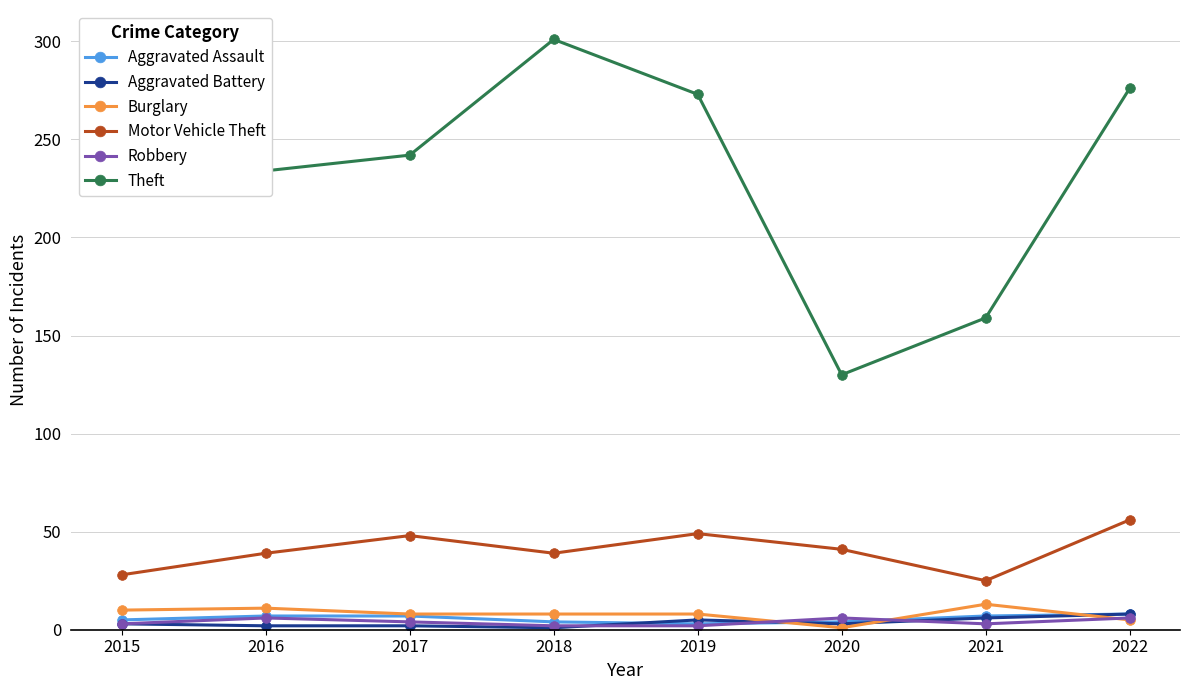

What are all the series names shown in the legend?

Aggravated Assault, Aggravated Battery, Burglary, Motor Vehicle Theft, Robbery, Theft